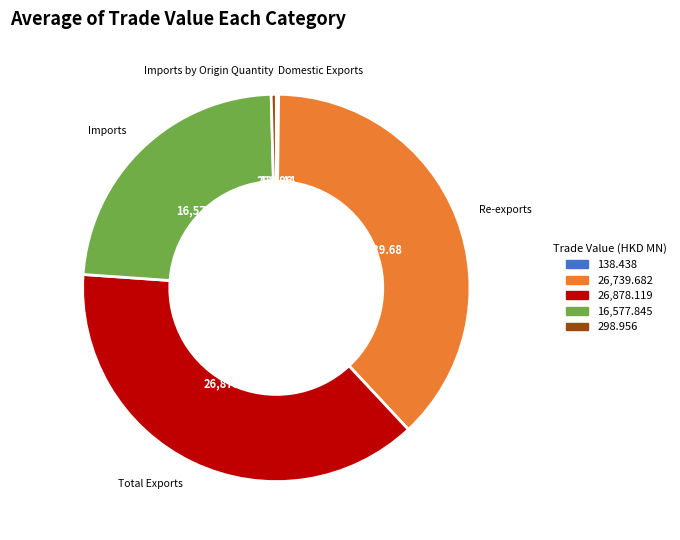

Is it true that Total Exports is 46% of the pie?

False